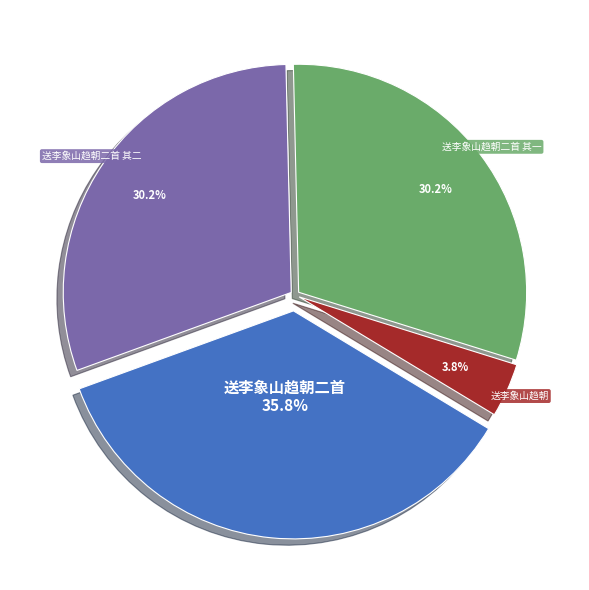

What percentage do 送李象山趋朝 and 送李象山趋朝二首 其一 together represent?

34.0%